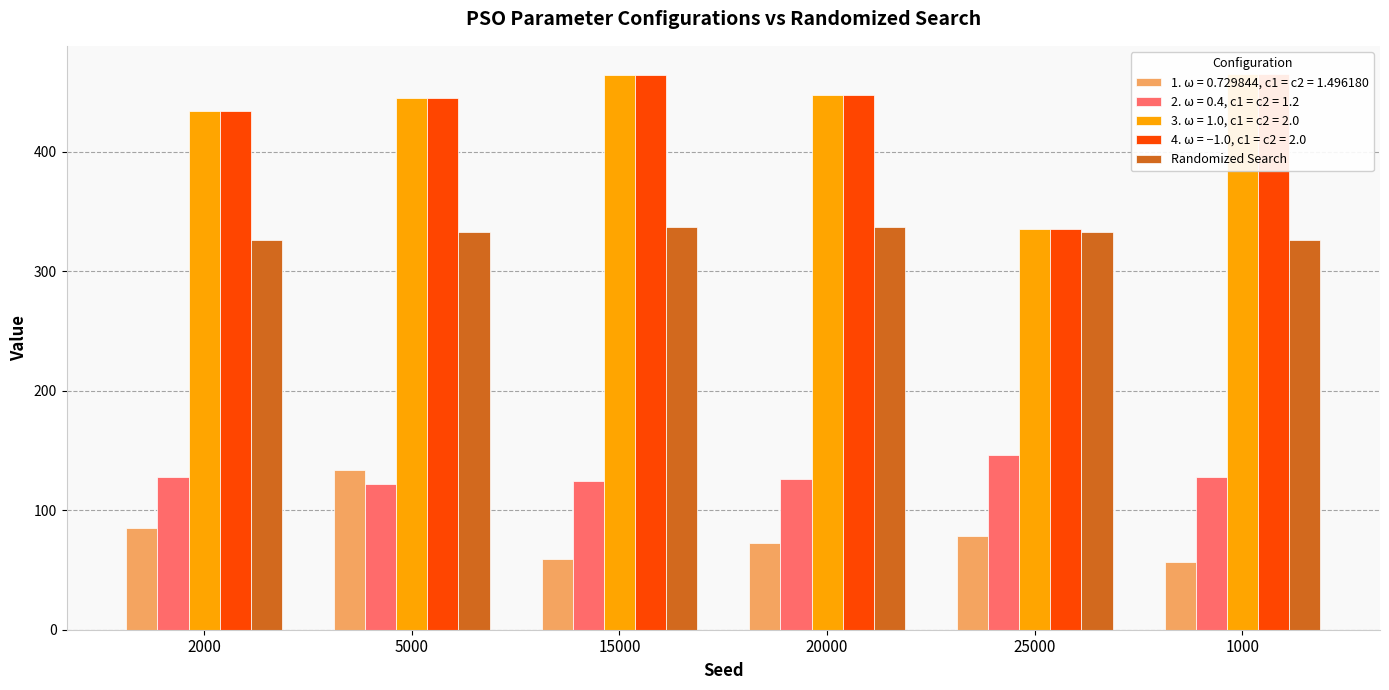

What is the change in value from 5000 to 20000?

+4.4